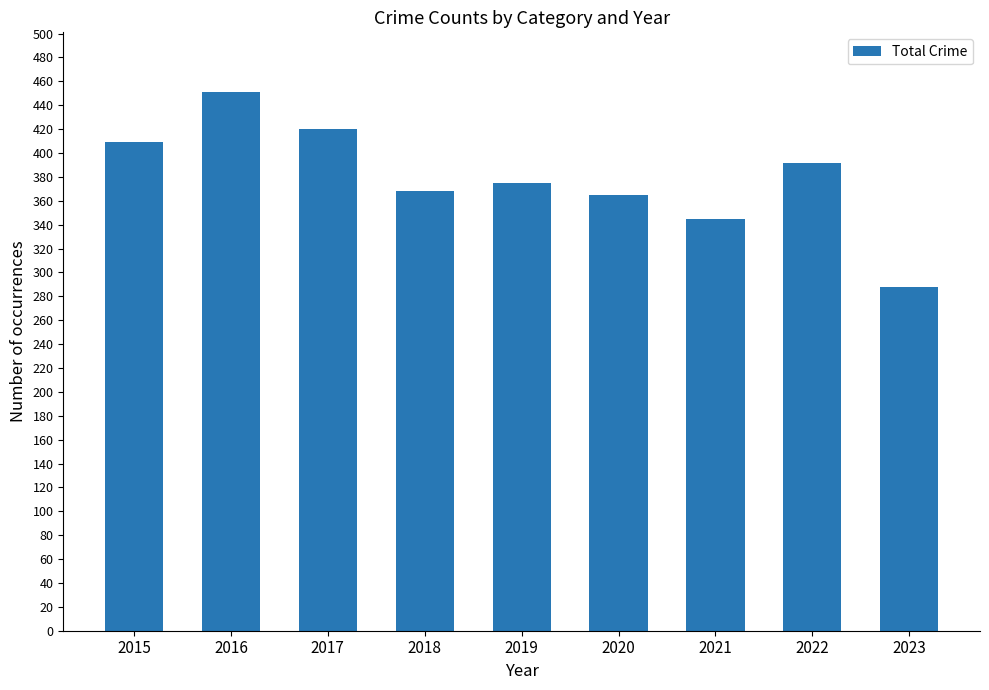

Which has a higher value, 2021 or 2018?

2018